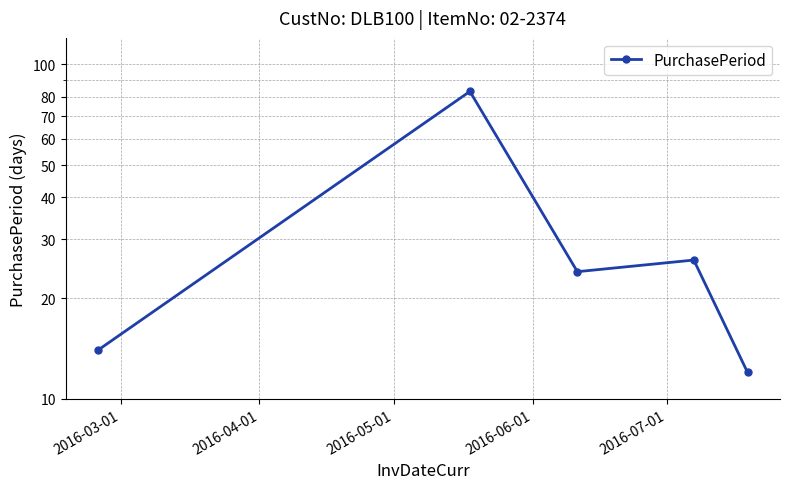

What is the sum of the values at 2016-03-01 and 2016-05-01?

38